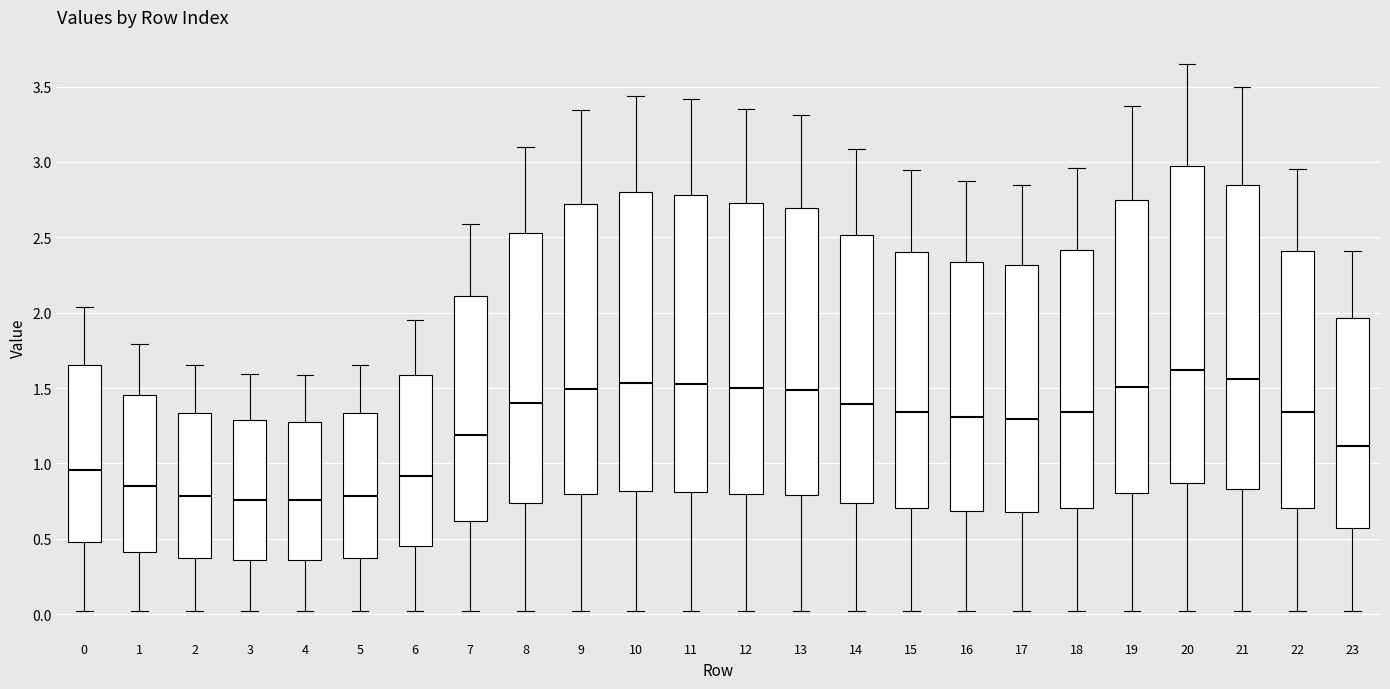

Which box is the tallest, from its lower edge to its upper edge?

20